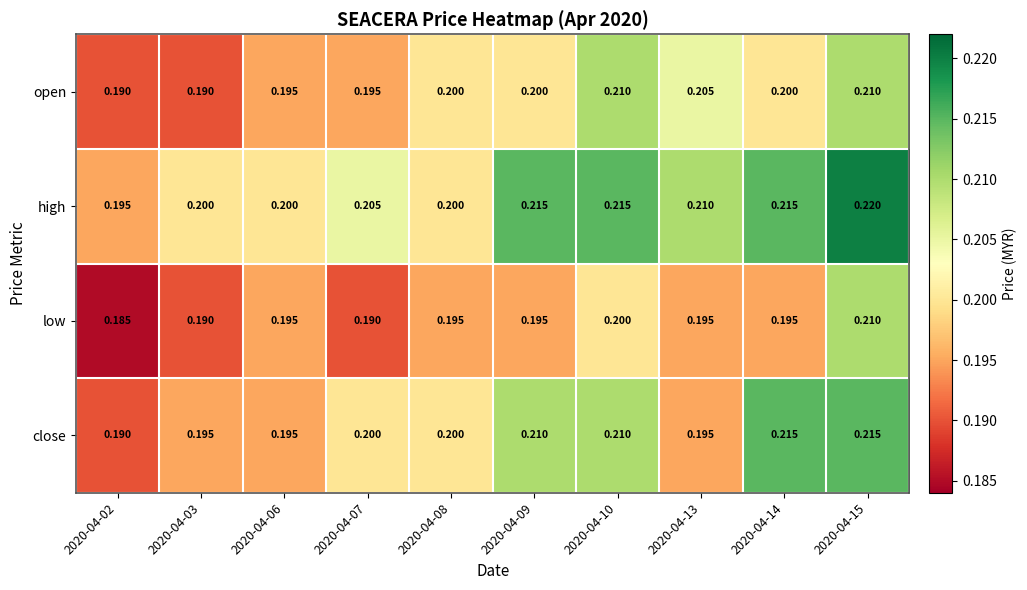

Rank the series by their average value, from highest to lowest.

high, close, open, low